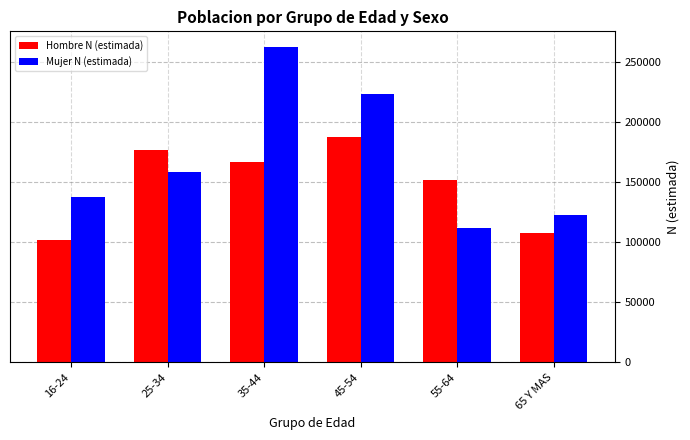

How many bars are there in each group?

2